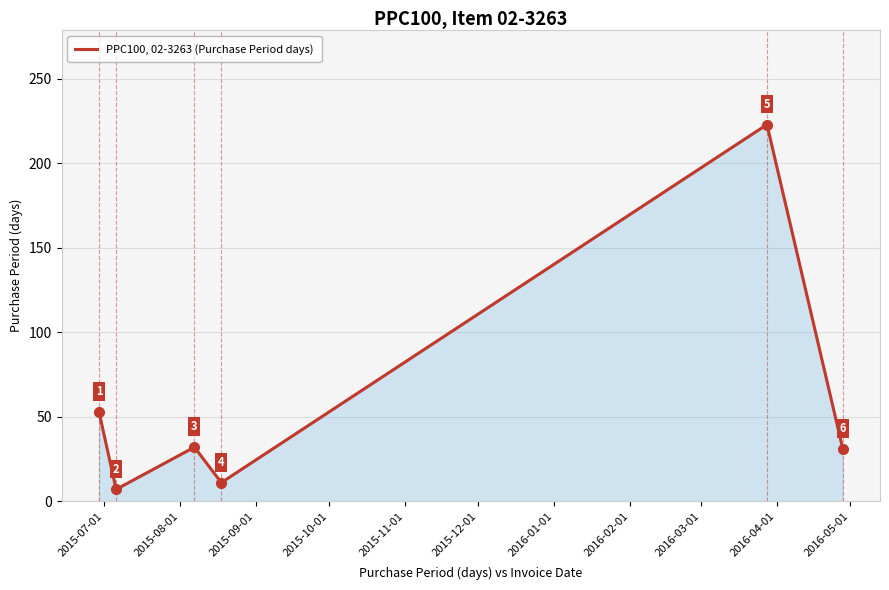

What is the greatest value displayed?

223